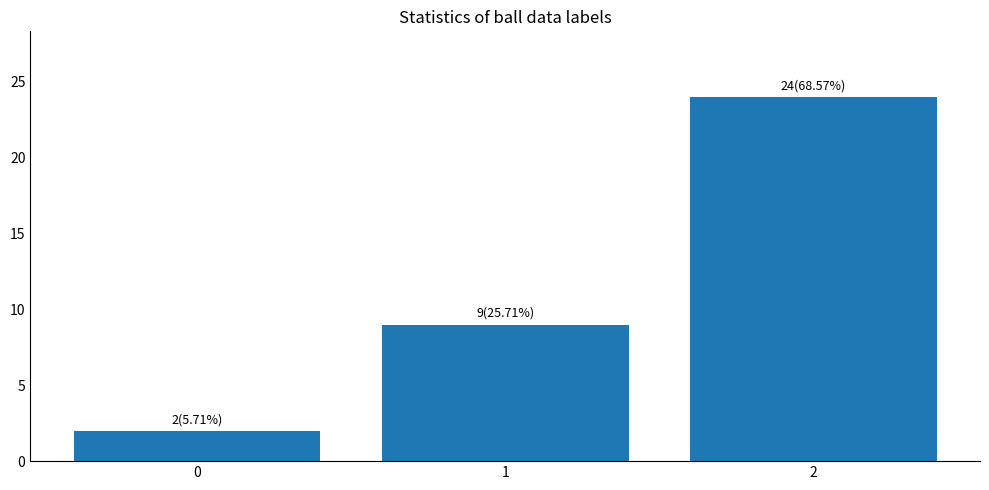

The chart shows a value of 2 at 0. True or false?

True